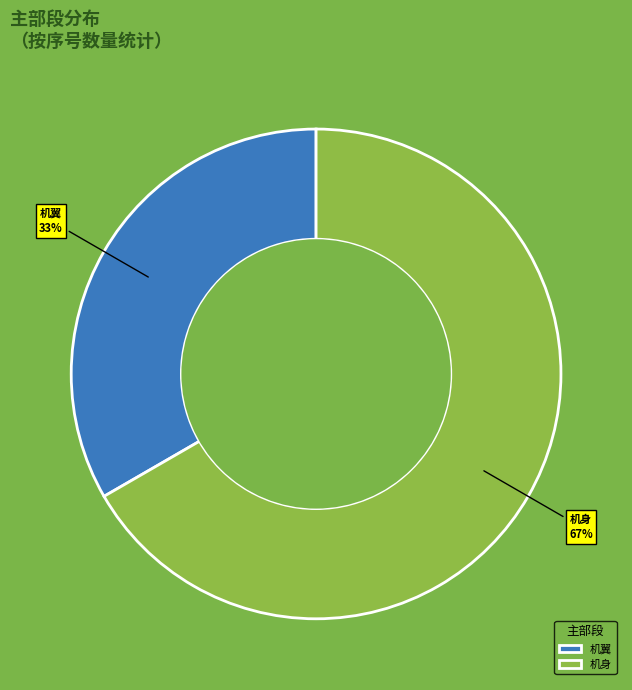

Is there a majority slice in this chart?

Yes